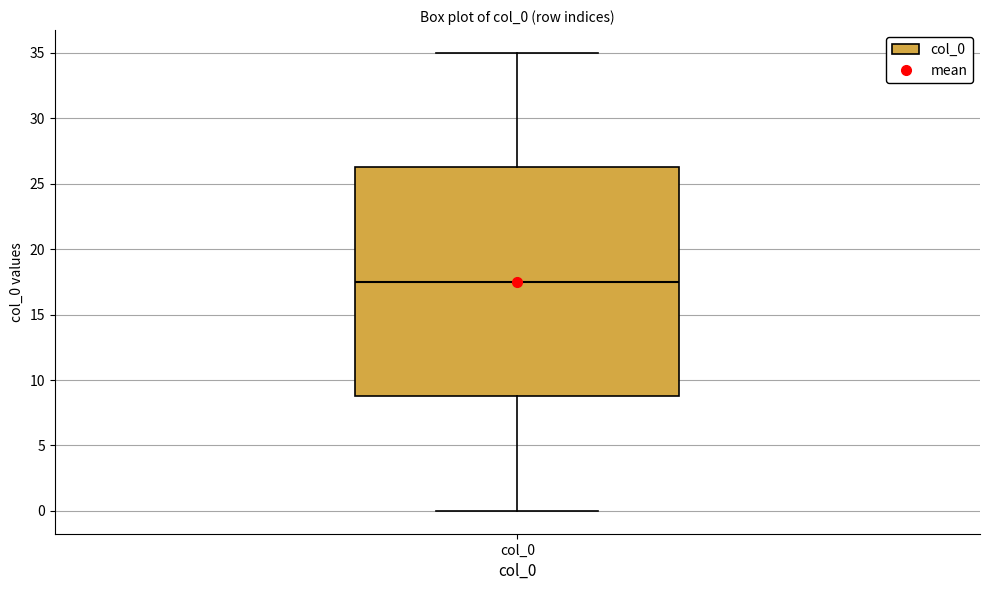

Transcribe this box plot: give where the median line is, the range the box spans, and where the two whiskers end, as read against the y-axis. The values are not printed on the chart, so give them approximately, as read against the axis.

median 17.5, box 9.0 to 26.5, whiskers 0.0 to 35.0